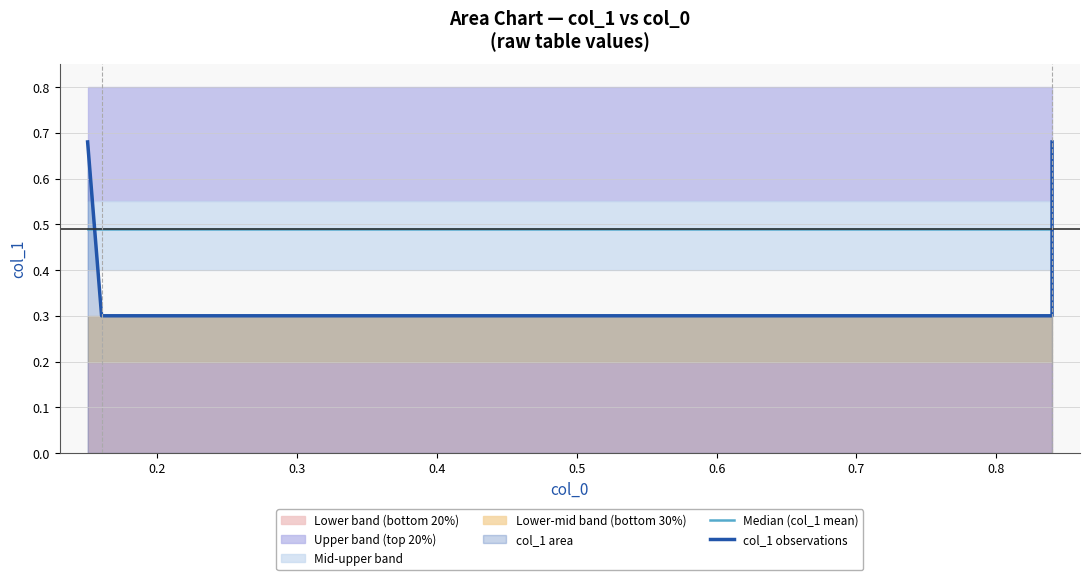

How many data points does each series have?

4